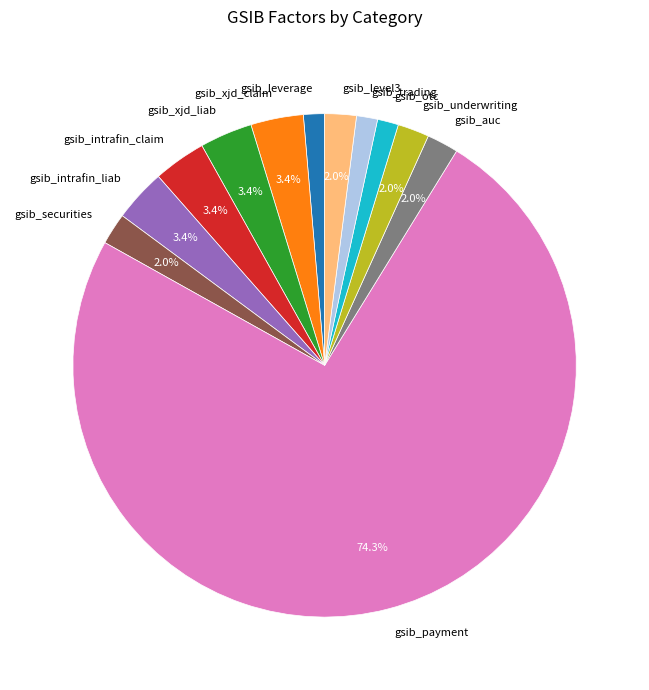

Do gsib_leverage and gsib_intrafin_claim together represent more than half of the pie?

No